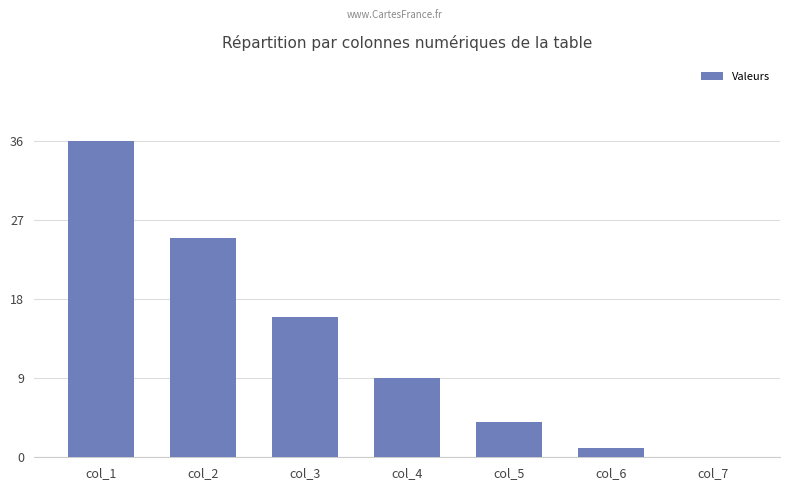

What is the greatest value displayed?

36